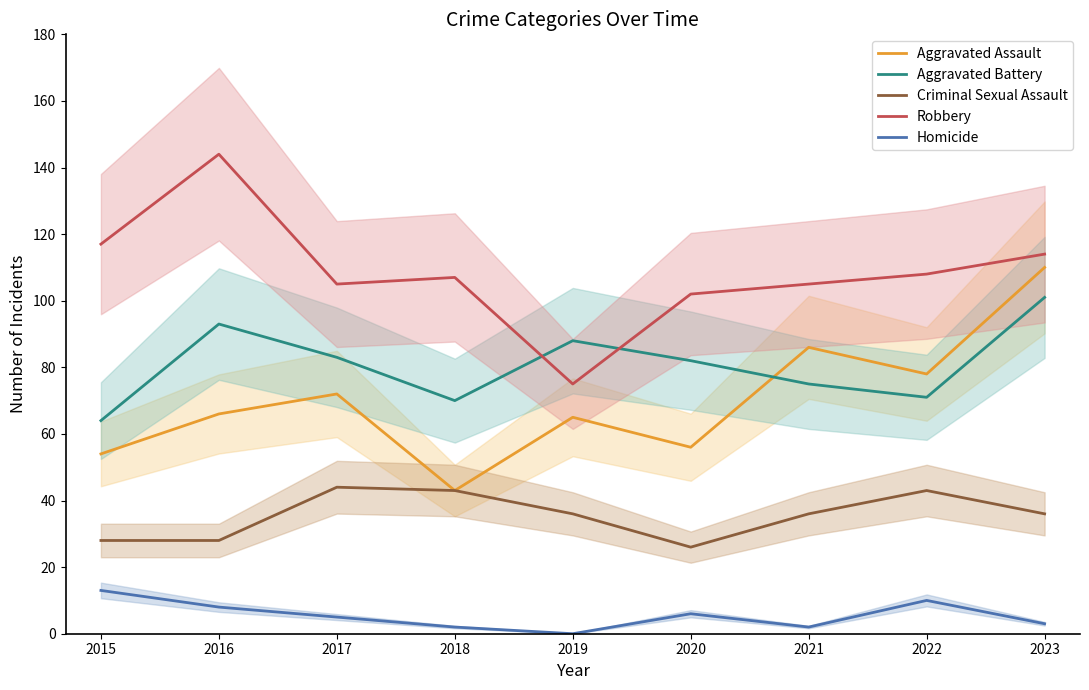

What is the total value across all series at 2021?

304